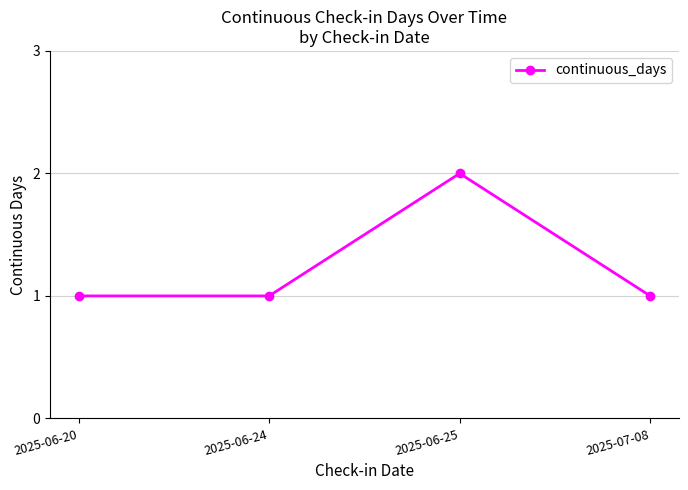

What is the label of the 3rd point from the left?

2025-06-25